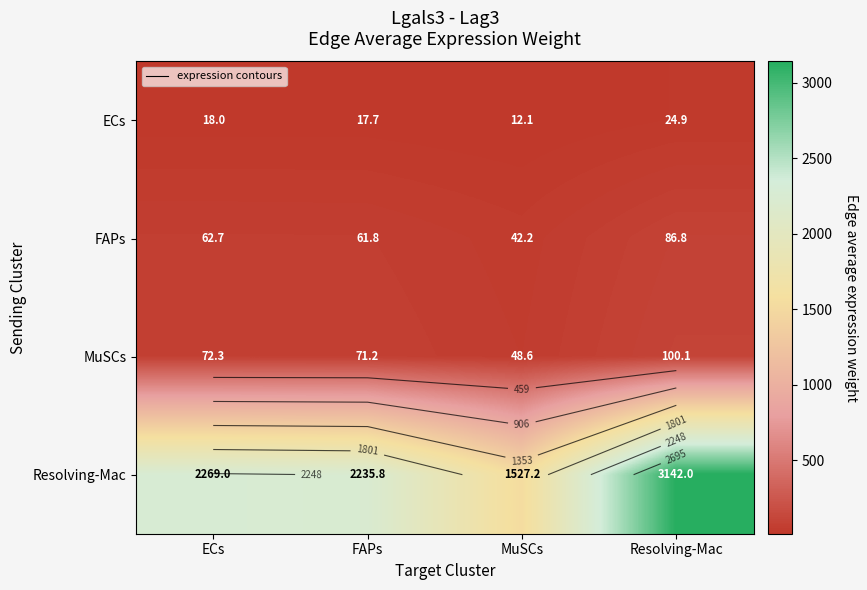

What is the difference between the maximum and minimum values in the MuSCs series?

51.4